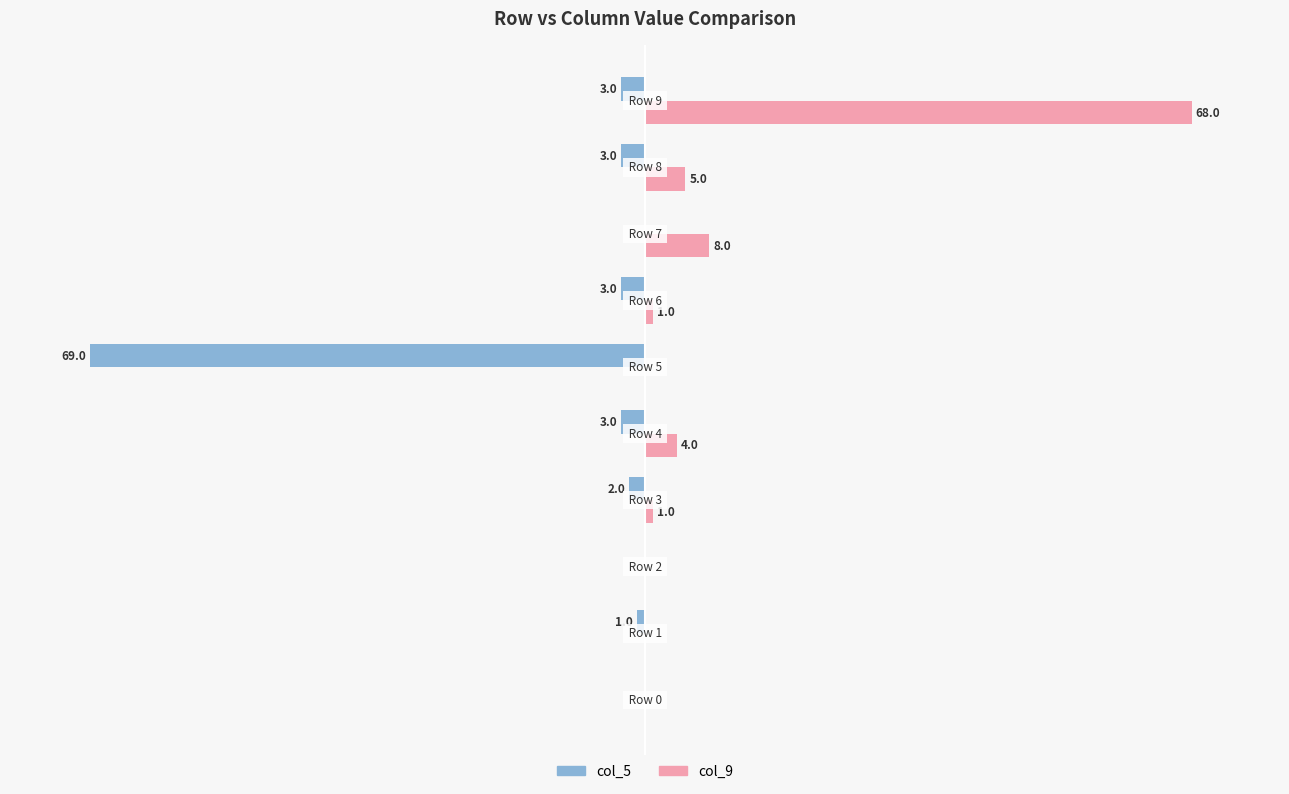

Which series has the largest total across all categories?

col_9